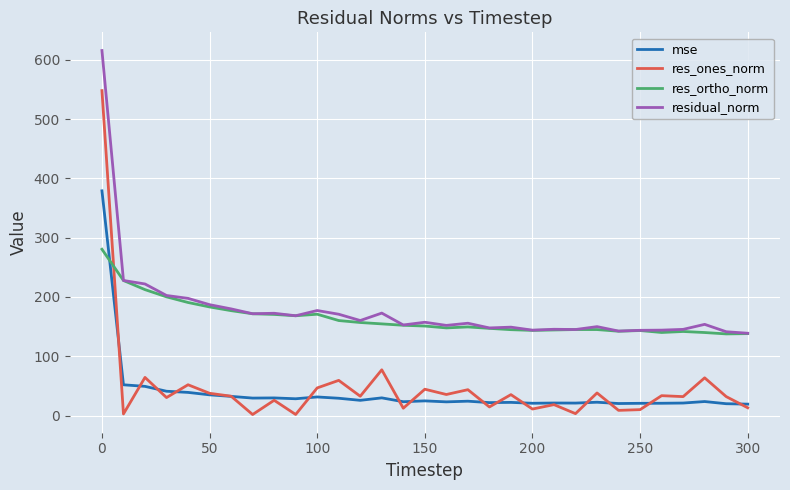

What is the minimum value for residual_norm?

138.8